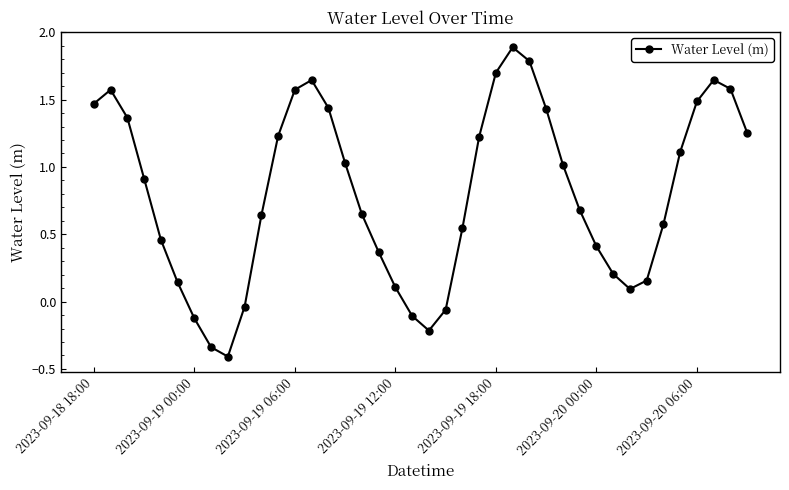

What is the difference between the maximum and minimum values?

2.3